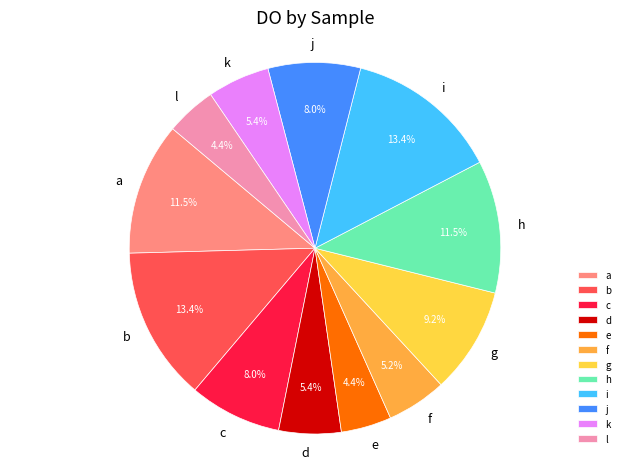

Is there a majority slice in this chart?

No